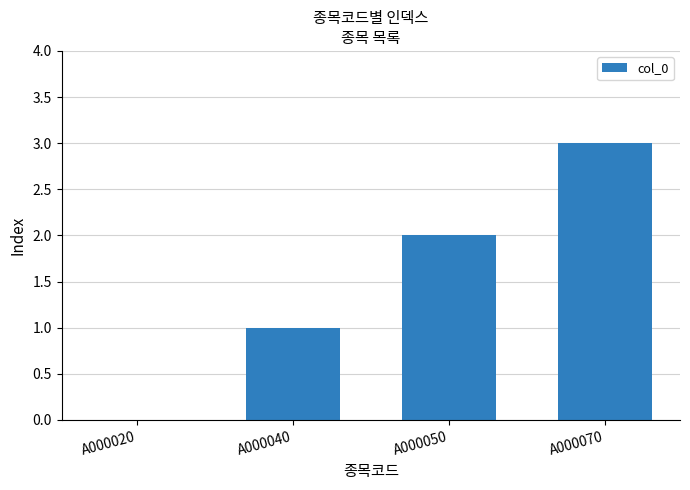

Read the value at A000050.

2